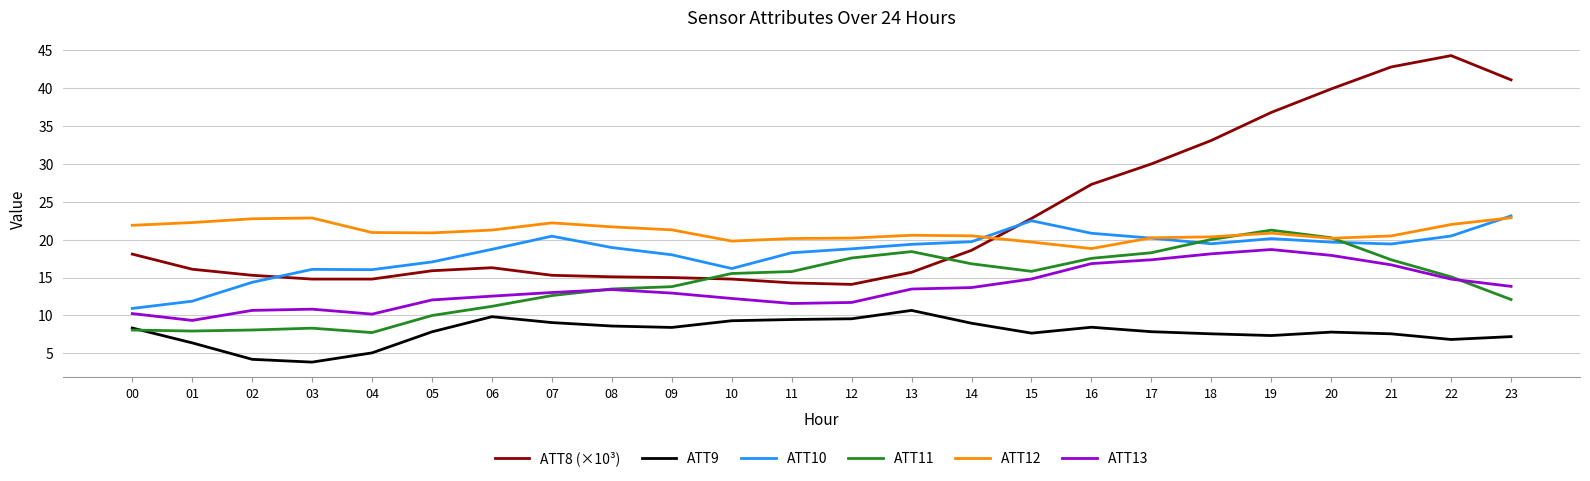

What is the minimum value shown in the chart?

3.8